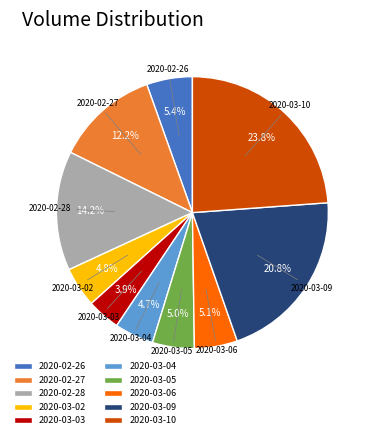

What is the smallest slice in the pie chart?

2020-03-03